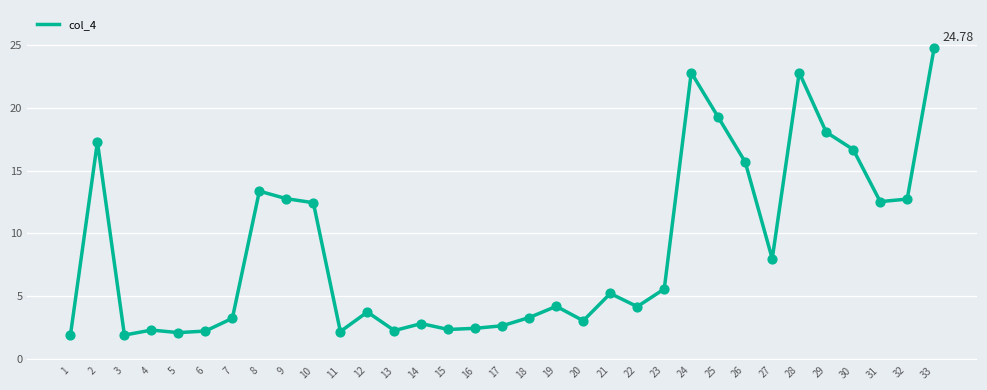

What is the ratio of the value at 21 to the value at 13?

2.3